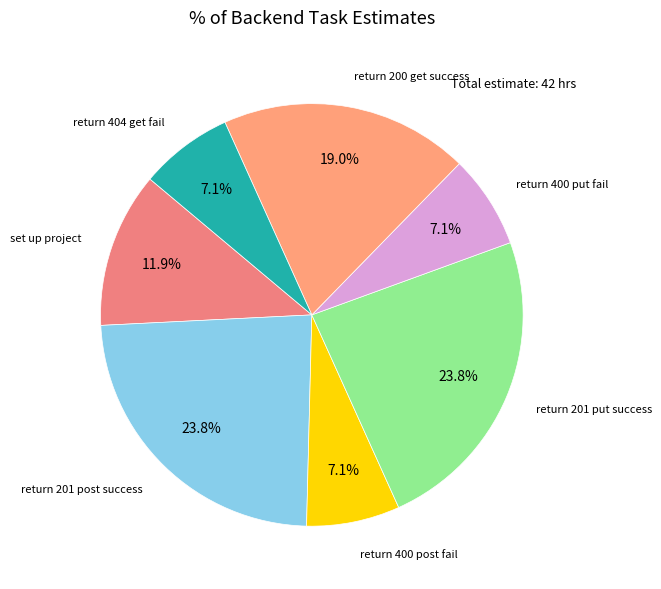

Count the number of slices in the pie.

7